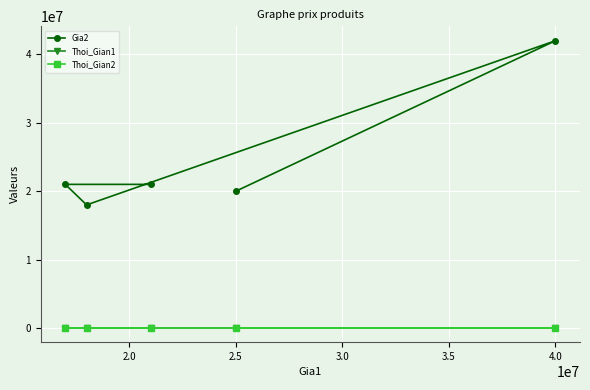

What are all the series names shown in the legend?

Gia2, Thoi_Gian1, Thoi_Gian2